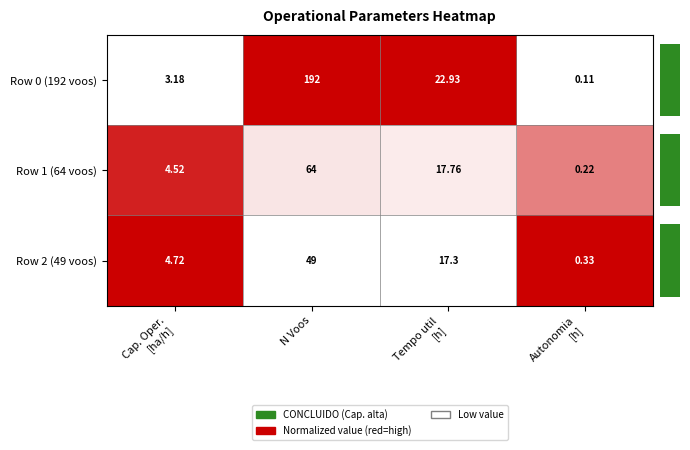

At which category is the sum across all series the highest?

N Voos